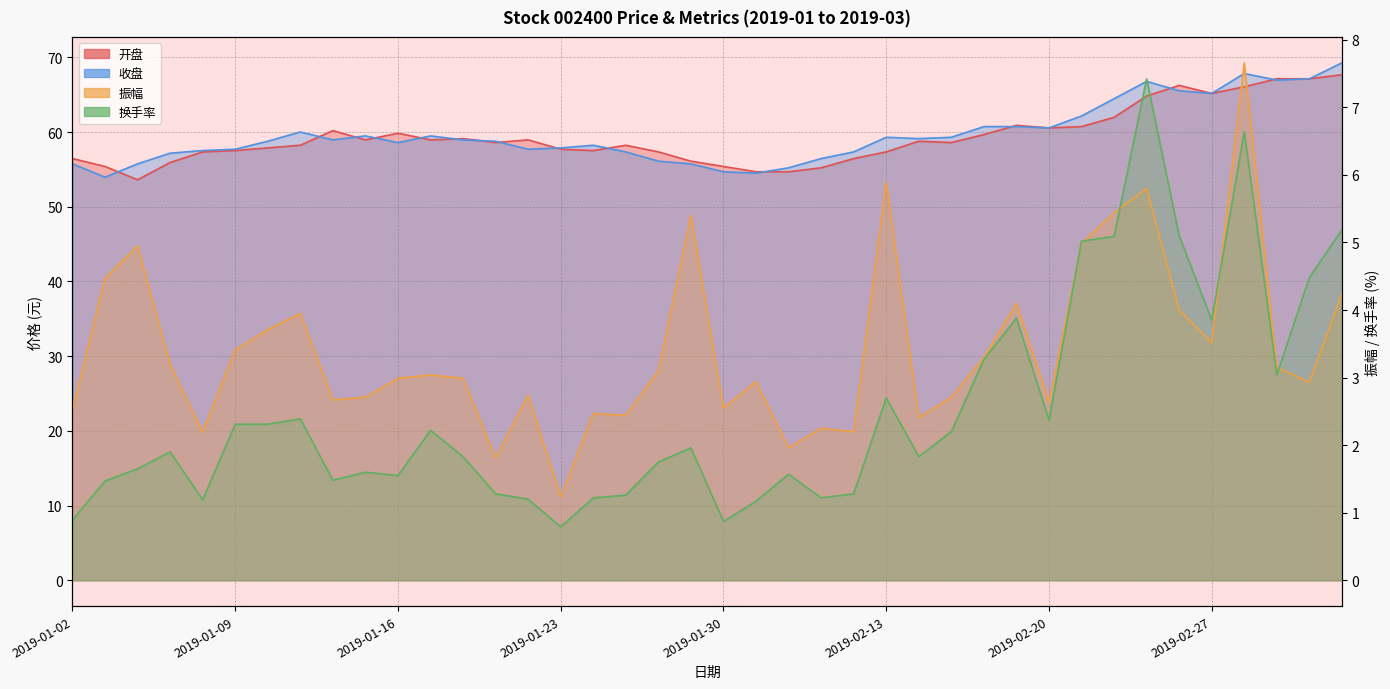

What is the label of the 6th point from the right?

2019-02-26